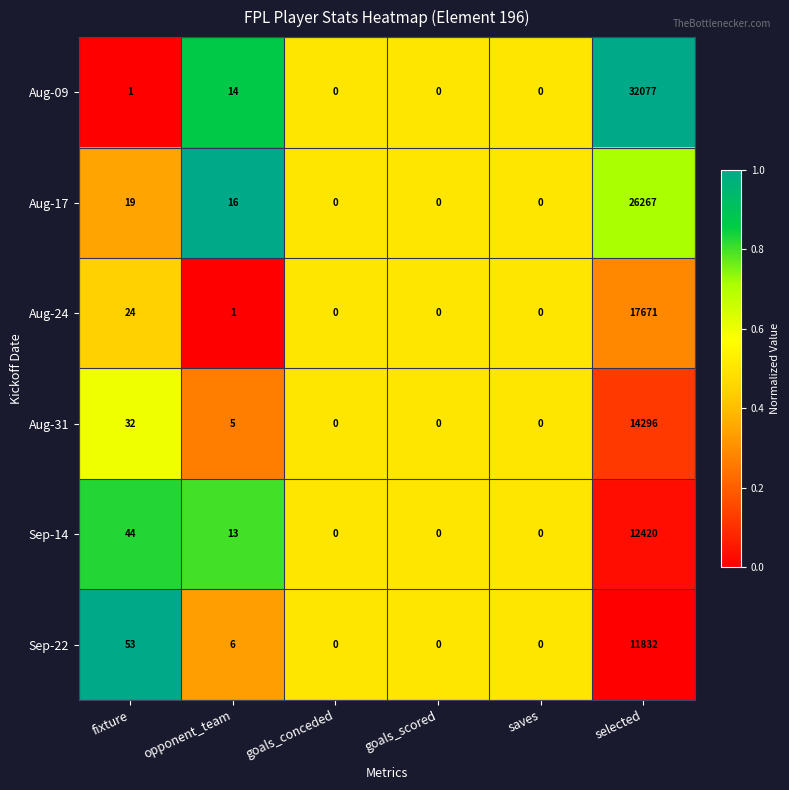

What is the average value of the Aug-09 series?

5349